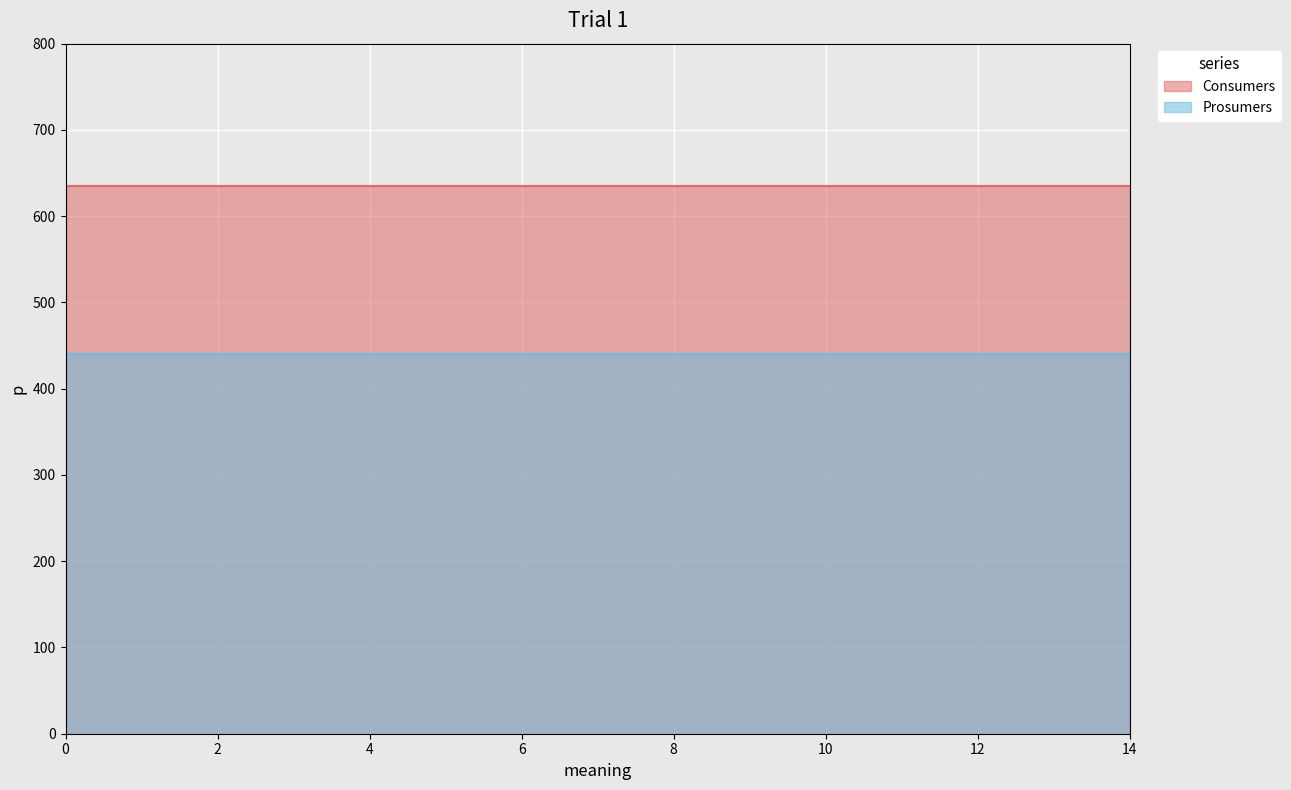

Is the value of Prosumers at 7 greater than the value of Consumers at 10?

No